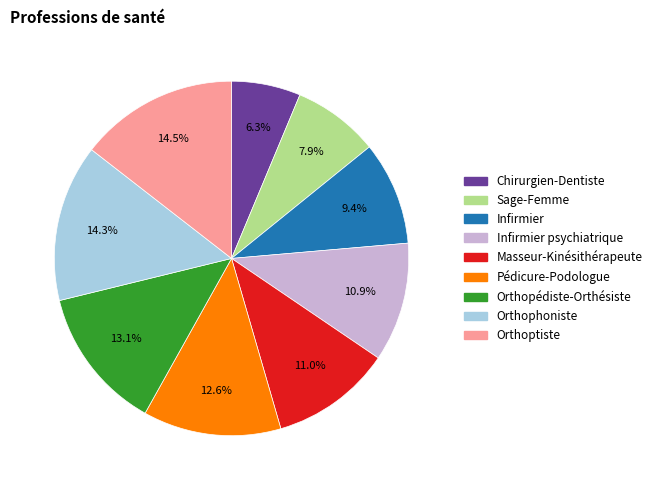

Does any single category account for the majority?

No